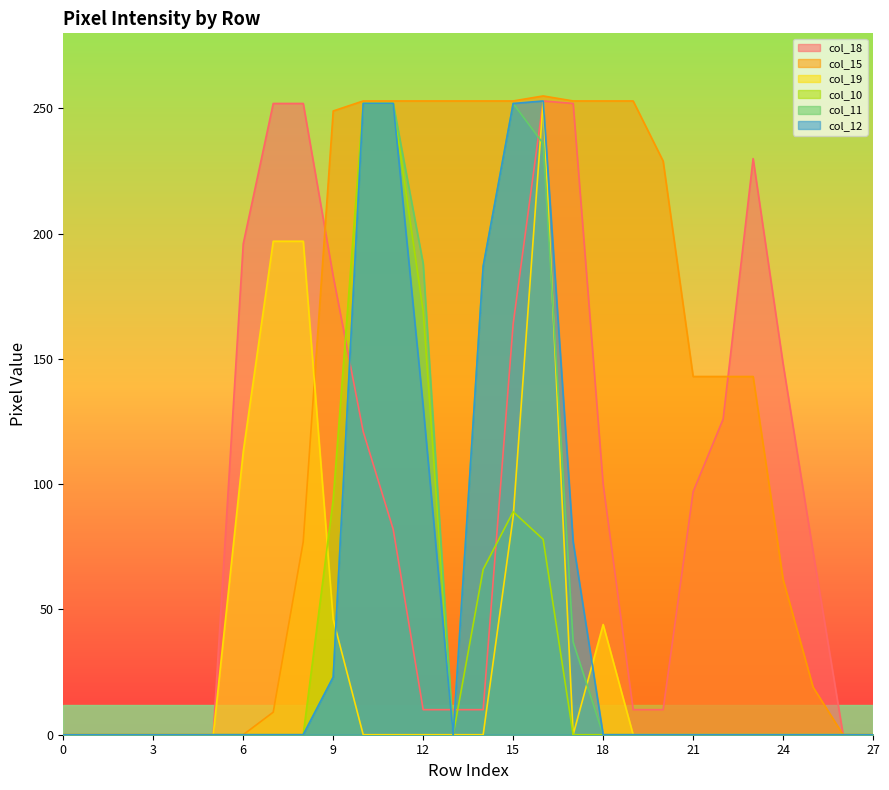

Which label corresponds to the largest value in the chart?

16